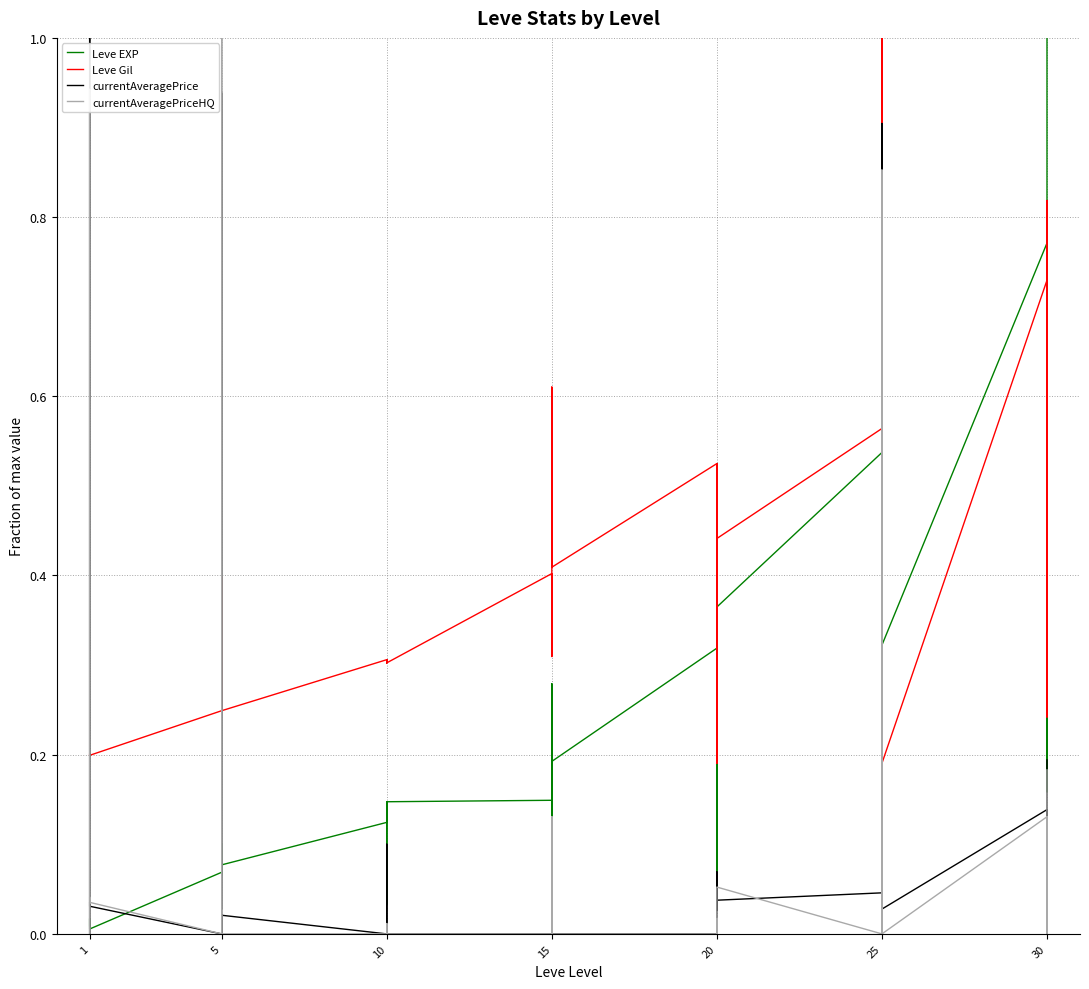

What is the difference between the maximum and second lowest values in the currentAveragePriceHQ series?

1.0